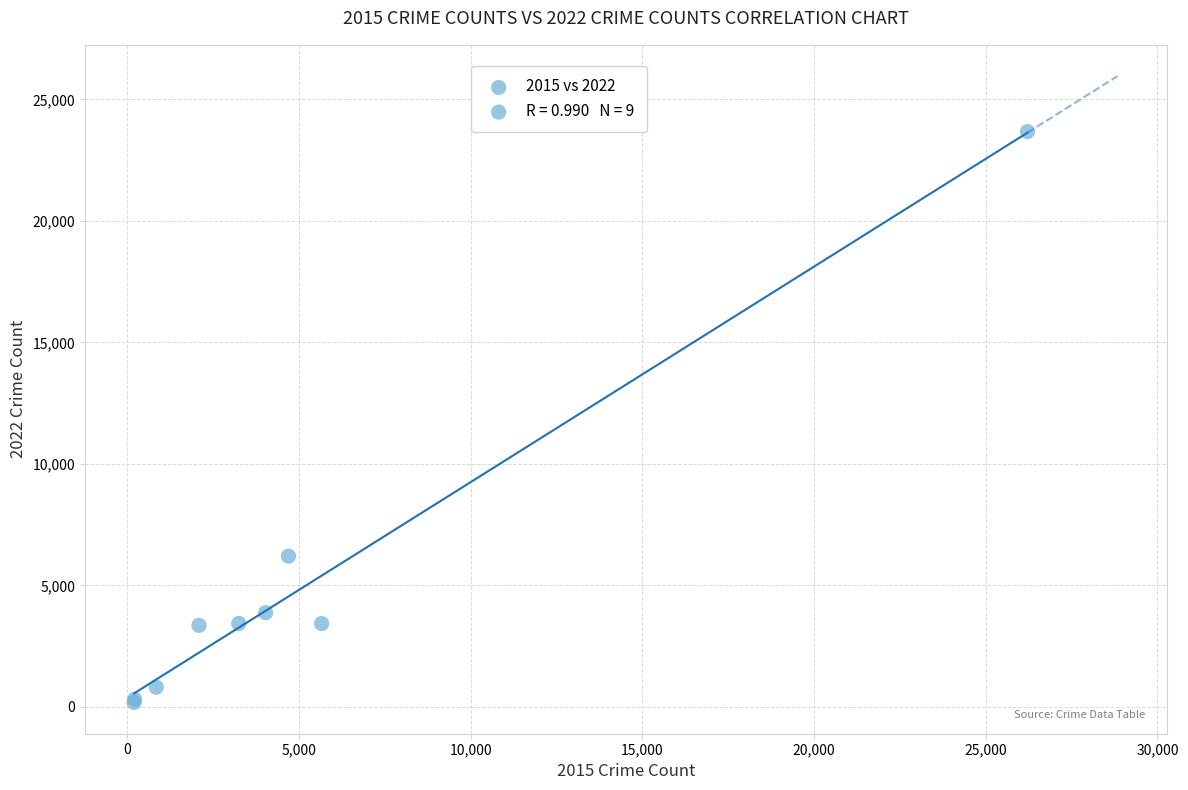

What Y value in the scatter plot is closest to 11931?

6204